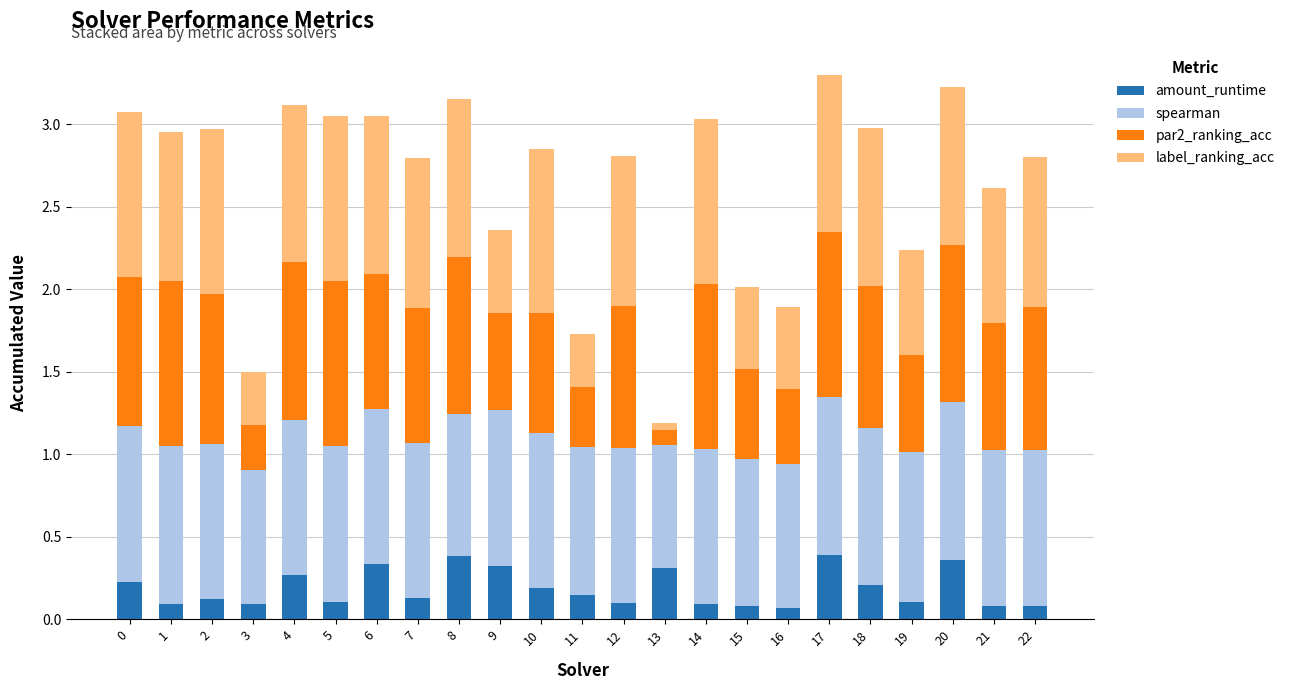

What is the difference between the maximum and minimum values in the amount_runtime series?

0.3